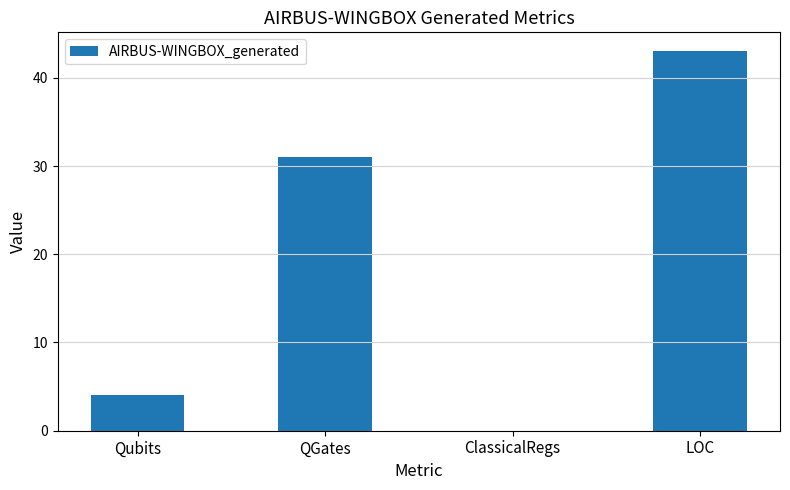

At which label is the value closest to 21?

QGates